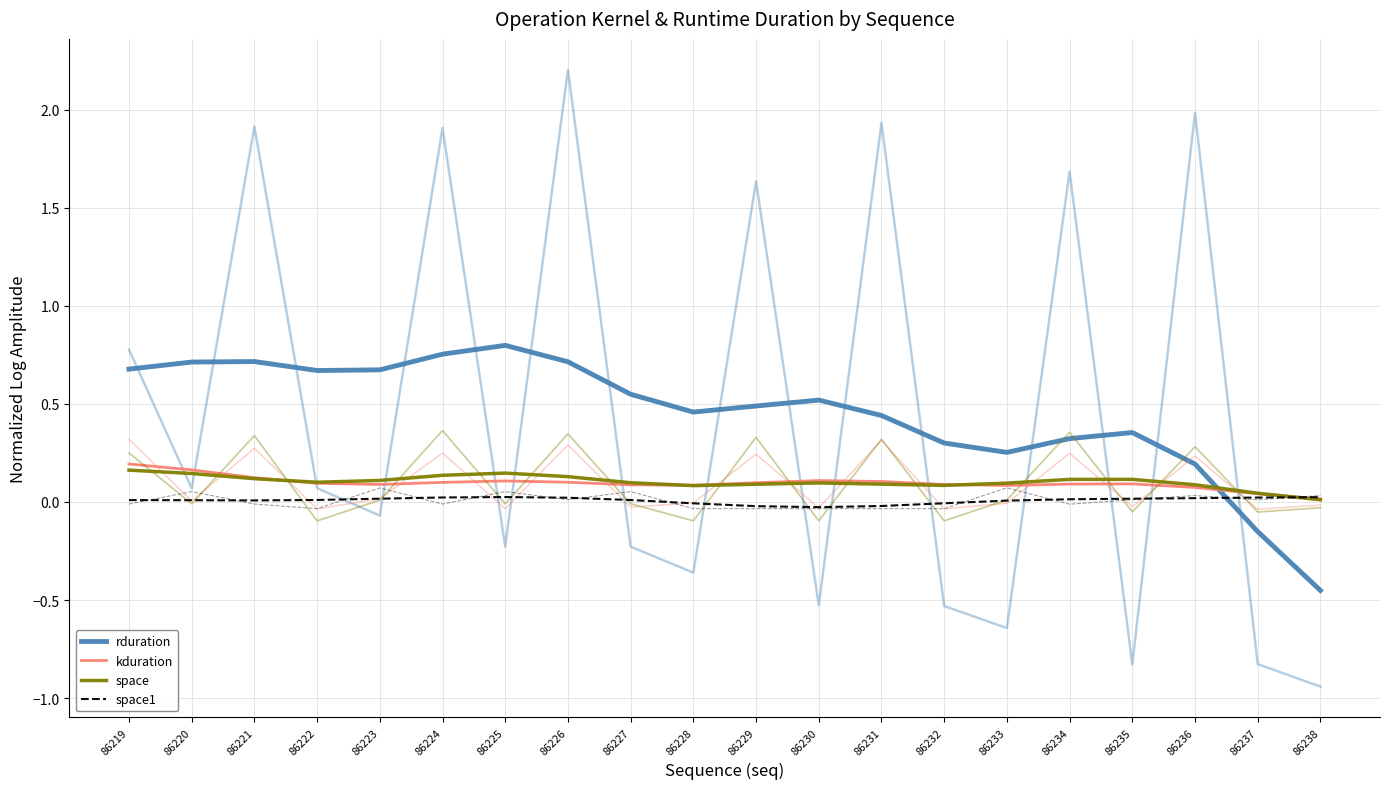

How many lines are shown in the chart?

8